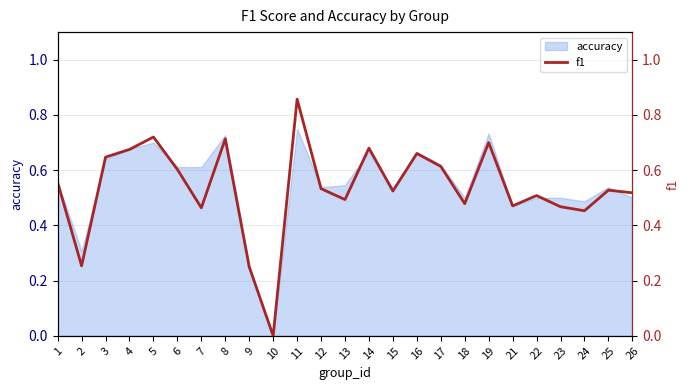

Does the chart display data point markers on the line(s)?

No